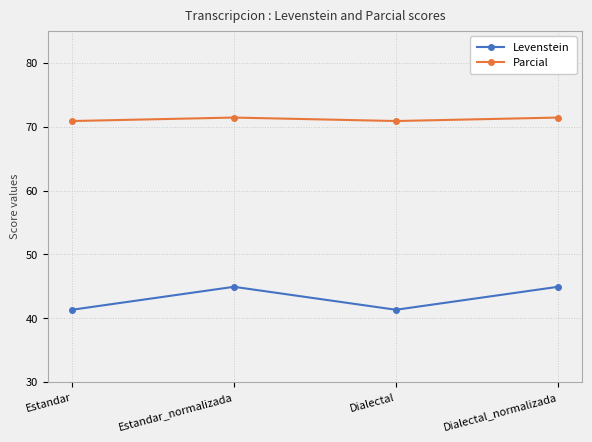

The Levenstein series shows 19.1 at Estandar. True or false?

False